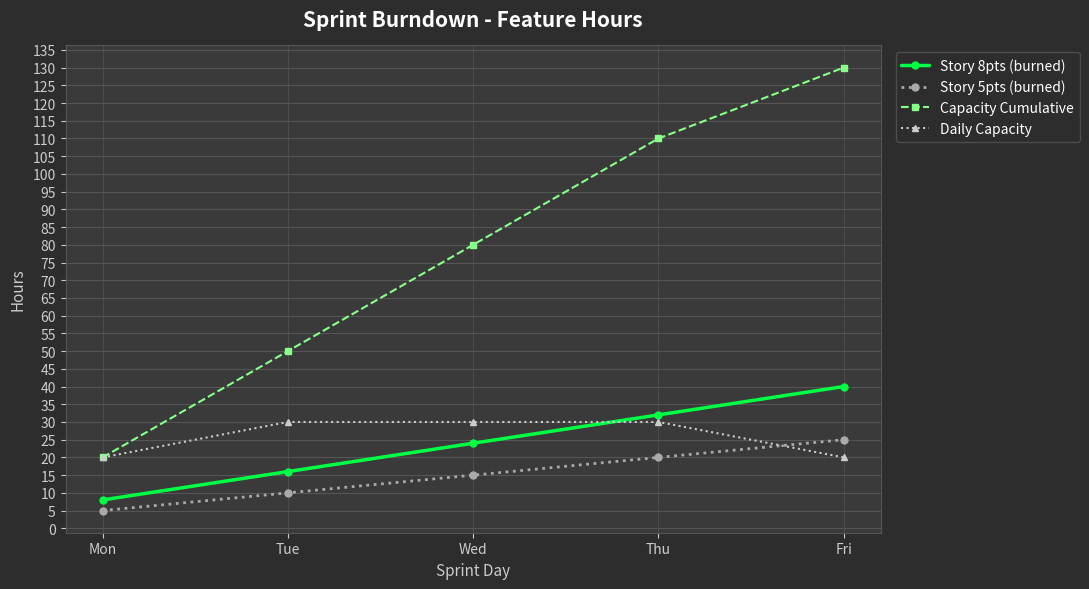

Reading left to right, what are all the values shown in this chart?

Story 8pts (burned): Mon=8	Tue=16	Wed=24	Thu=32	Fri=40
Story 5pts (burned): Mon=5	Tue=10	Wed=15	Thu=20	Fri=25
Capacity Cumulative: Mon=20	Tue=50	Wed=80	Thu=110	Fri=130
Daily Capacity: Mon=20	Tue=30	Wed=30	Thu=30	Fri=20